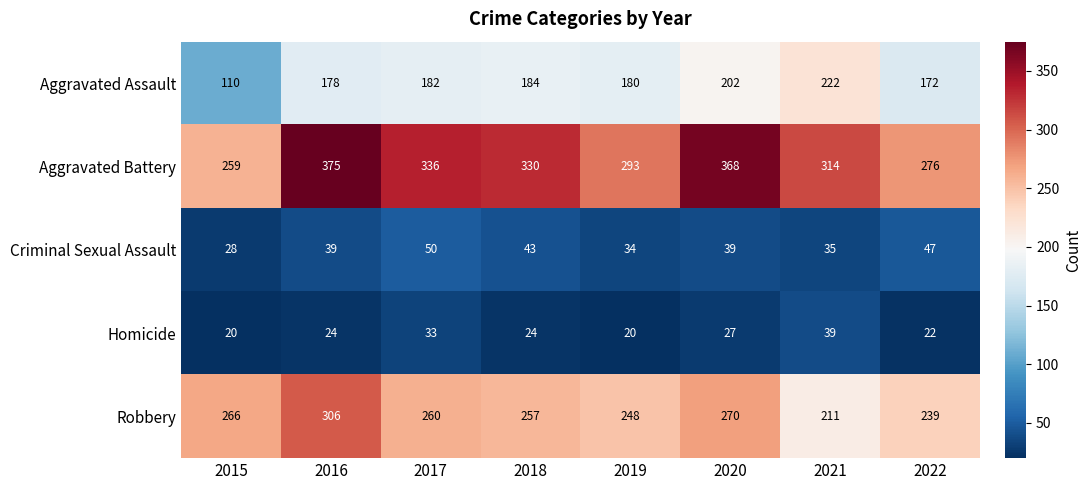

What is the total value across all series at 2016?

922